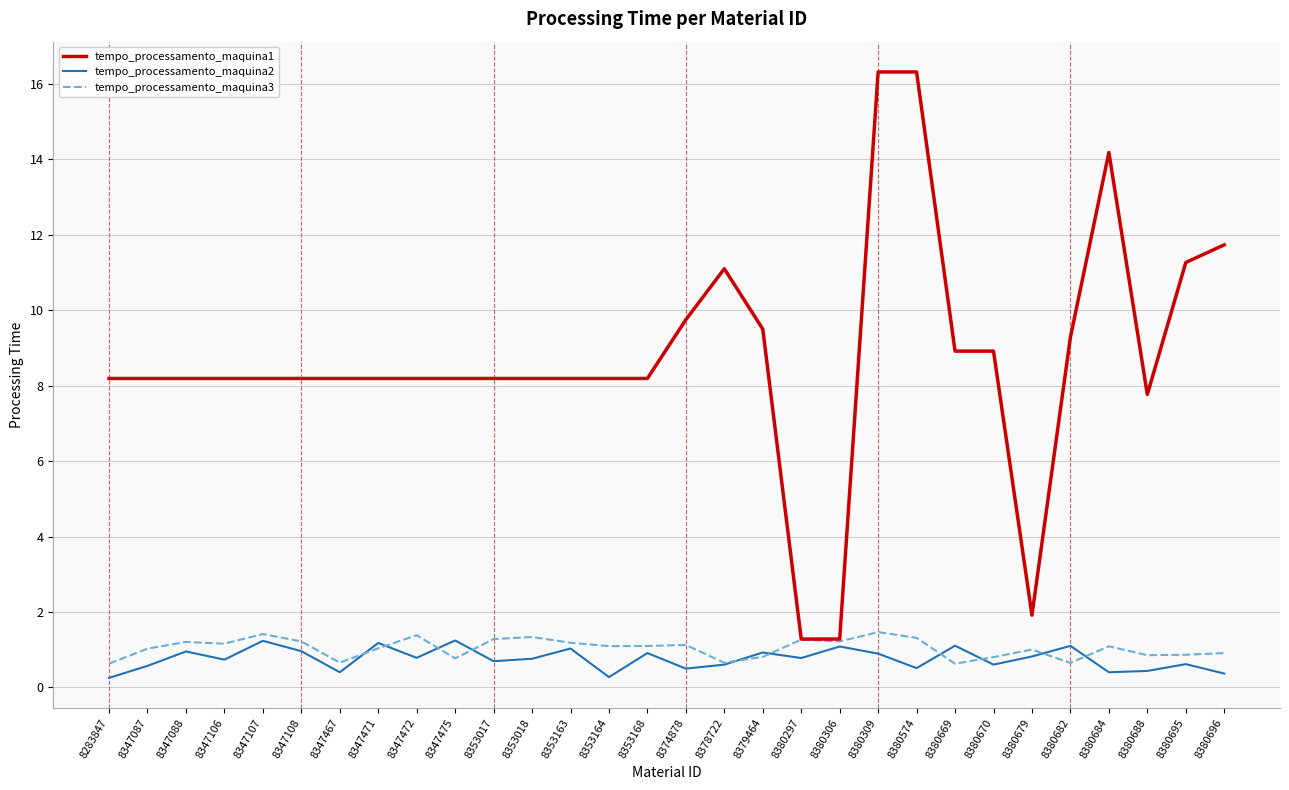

True or false: tempo_processamento_maquina1 has a value of 19.0 at 8378722.

False